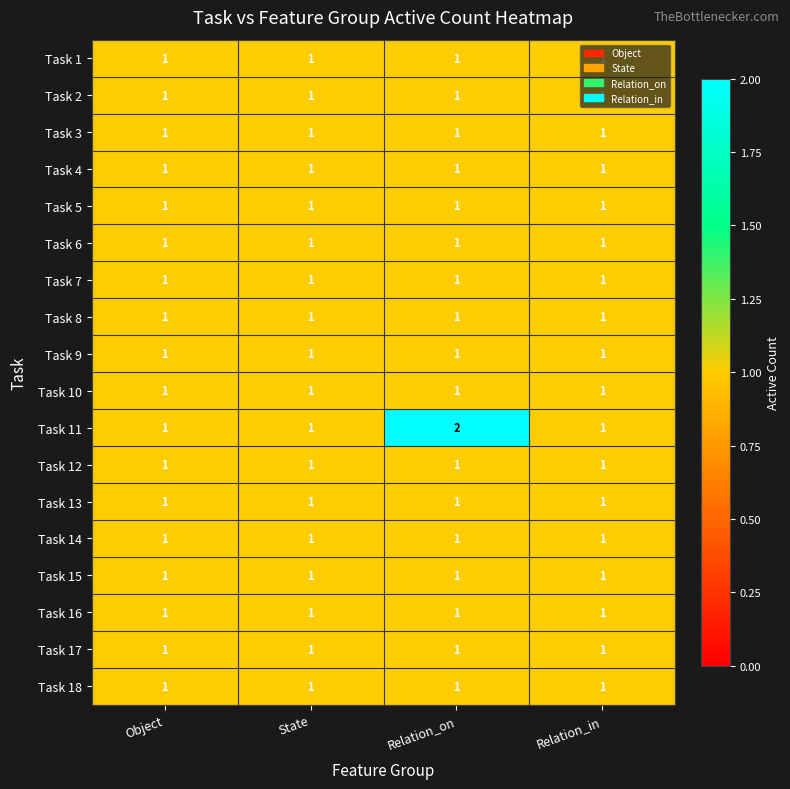

How many series are shown in this chart?

18